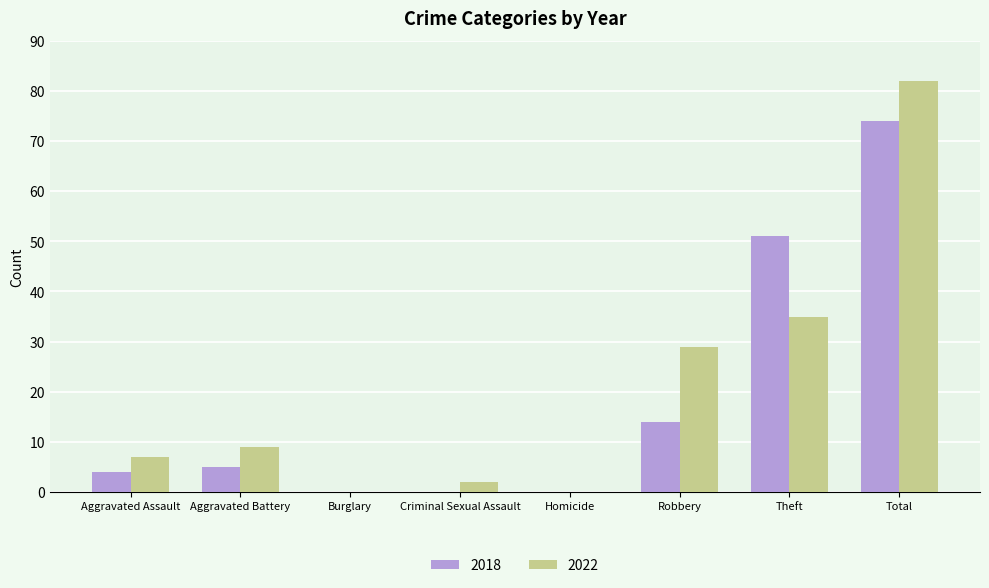

The value of 2018 at Theft is 51. True or false?

True